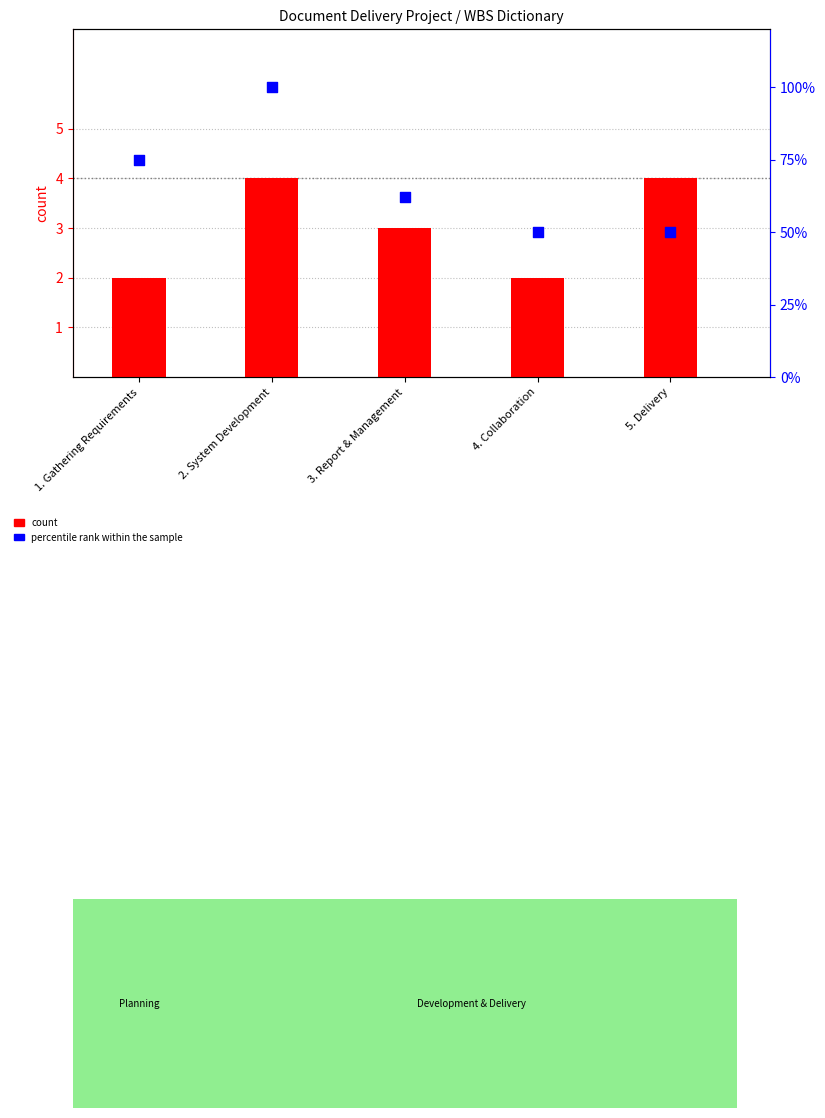

At which category is the sum across all series the highest?

2. System Development